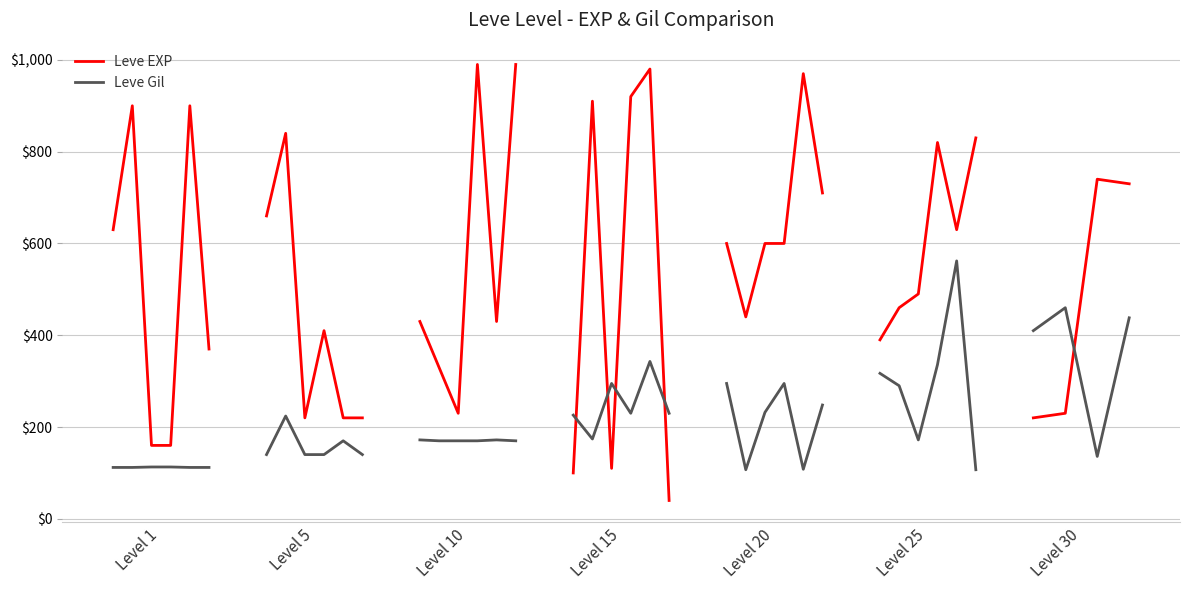

True or false: Leve Gil has more than 1 points higher than both neighbors.

False